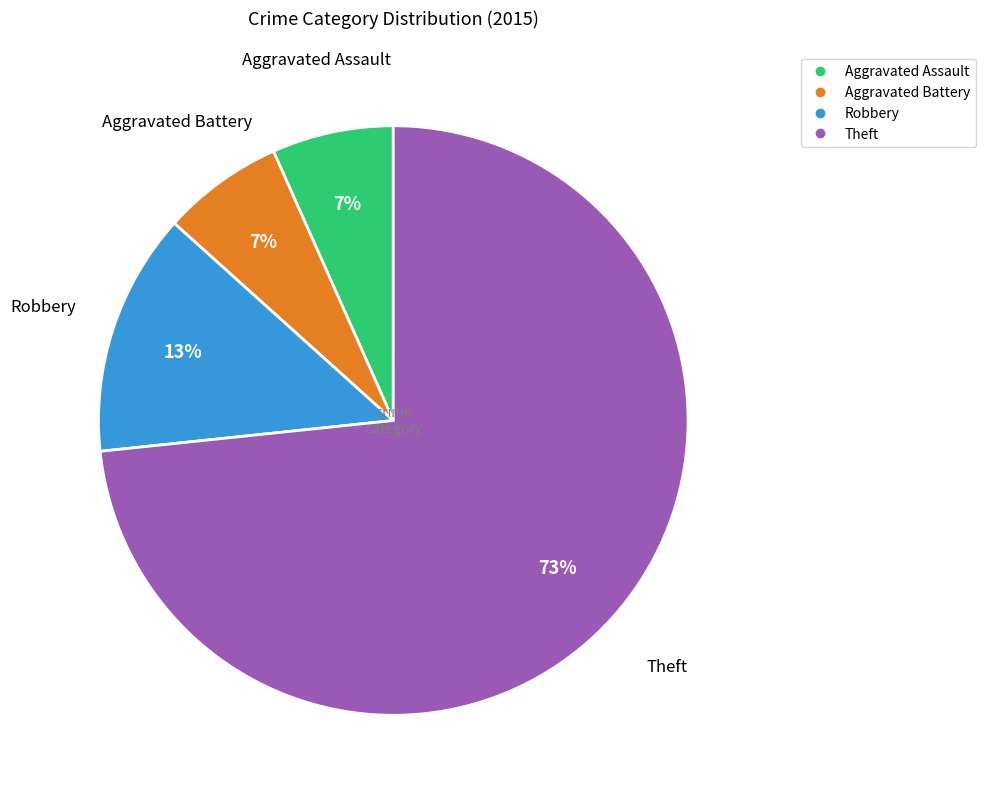

Which has a higher value, Theft or Aggravated Assault?

Theft